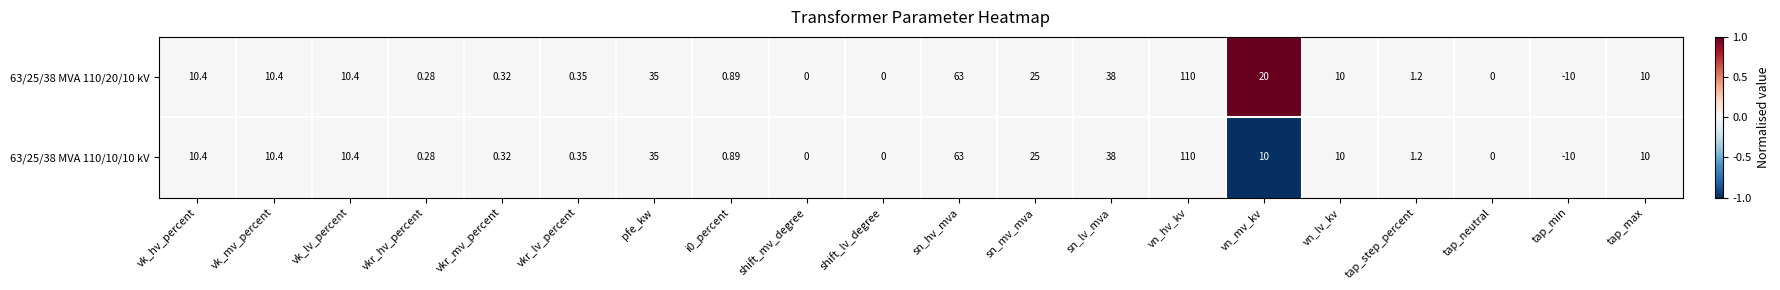

At which category is the sum across all series the highest?

vn_hv_kv